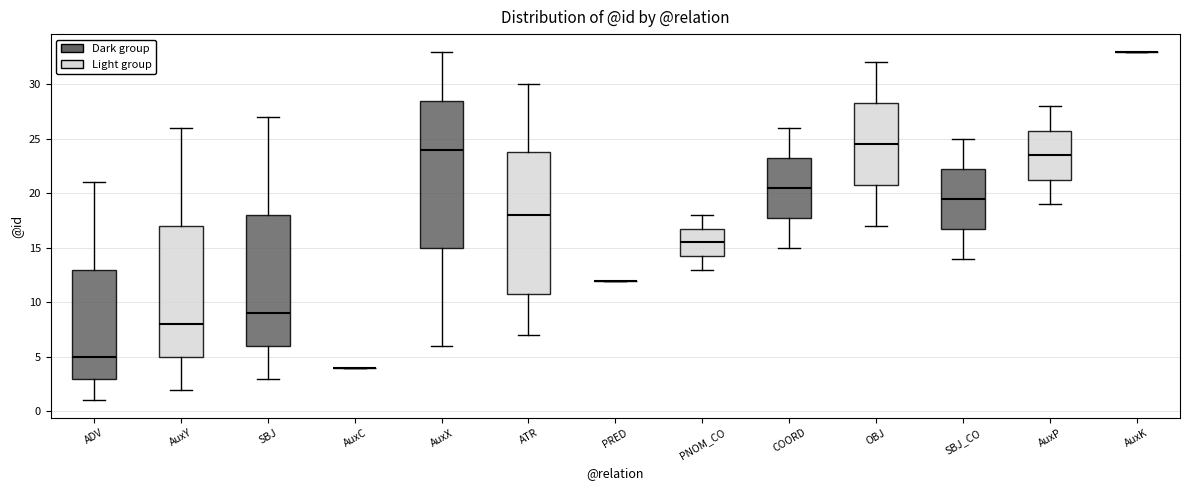

Reading left to right, read every box against the y-axis: the position of its median line, the range the box covers, and the ends of its whiskers. The values are not printed on the chart, so give them approximately, as read against the axis.

ADV: median 5.0, box 3.0 to 13.0, whiskers 1.0 to 21.0
AuxY: median 8.0, box 5.0 to 17.0, whiskers 2.0 to 26.0
SBJ: median 9.0, box 6.0 to 18.0, whiskers 3.0 to 27.0
AuxC: box collapsed to a line at 4.0, whiskers 4.0 to 4.0
AuxX: median 24.0, box 15.0 to 28.5, whiskers 6.0 to 33.0
ATR: median 18.0, box 11.0 to 24.0, whiskers 7.0 to 30.0
PRED: box collapsed to a line at 12.0, whiskers 12.0 to 12.0
PNOM_CO: median 15.5, box 14.5 to 17.0, whiskers 13.0 to 18.0
COORD: median 20.5, box 18.0 to 23.5, whiskers 15.0 to 26.0
OBJ: median 24.5, box 21.0 to 28.5, whiskers 17.0 to 32.0
SBJ_CO: median 19.5, box 17.0 to 22.5, whiskers 14.0 to 25.0
AuxP: median 23.5, box 21.5 to 26.0, whiskers 19.0 to 28.0
AuxK: box collapsed to a line at 33.0, whiskers 33.0 to 33.0